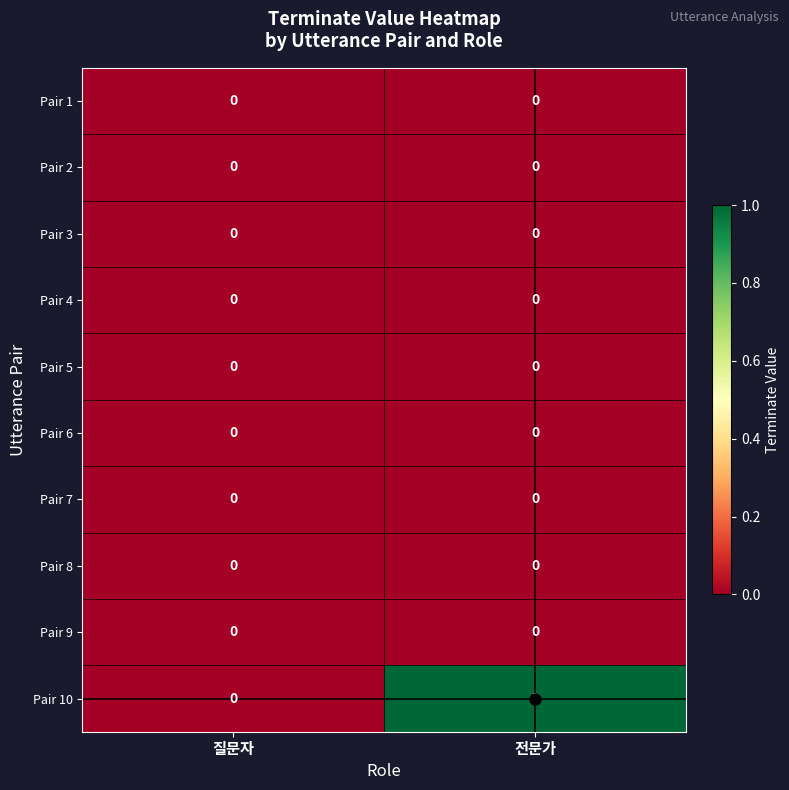

Which series has the largest total across all categories?

Pair 10